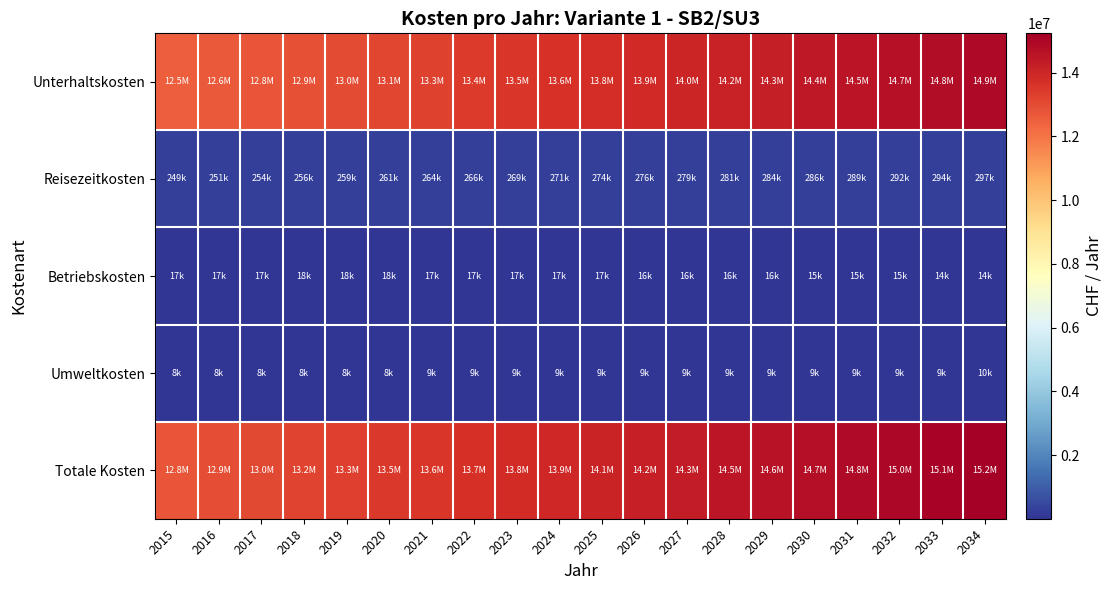

Reading left to right, what are all the values shown in this chart?

Unterhaltskosten: 2015=12509408.6	2016=12635608.1	2017=12761807.8	2018=12888007.6	2019=13014207.6	2020=13140407.7	2021=13266608.0	2022=13392808.4	2023=13519009.0	2024=13645209.8	2025=13771410.8	2026=13897612.0	2027=14023813.3	2028=14150014.9	2029=14276216.7	2030=14402418.6	2031=14528620.8	2032=14654823.2	2033=14781025.8	2034=14907228.7
Reisezeitkosten: 2015=248800.1	2016=251312.1	2017=253824.1	2018=256336.2	2019=258848.2	2020=261360.2	2021=263872.2	2022=266384.3	2023=268896.3	2024=271408.3	2025=273920.3	2026=276432.4	2027=278944.4	2028=281456.4	2029=283968.5	2030=286480.5	2031=288992.5	2032=291504.5	2033=294016.6	2034=296528.6
Betriebskosten: 2015=17149.2	2016=17314.2	2017=17477.5	2018=17638.3	2019=17785.8	2020=17595.3	2021=17397.8	2022=17193.3	2023=16981.8	2024=16763.4	2025=16538.0	2026=16305.6	2027=16066.2	2028=15819.8	2029=15566.4	2030=15306.1	2031=15038.8	2032=14764.4	2033=14483.1	2034=14194.9
Umweltkosten: 2015=8023.1	2016=8103.5	2017=8183.8	2018=8264.2	2019=8344.5	2020=8424.9	2021=8505.2	2022=8585.6	2023=8666.0	2024=8746.3	2025=8826.7	2026=8907.0	2027=8987.4	2028=9067.7	2029=9148.1	2030=9228.4	2031=9308.8	2032=9389.1	2033=9469.5	2034=9549.8
Totale Kosten: 2015=12787381.1	2016=12916337.9	2017=13045293.2	2018=13174246.2	2019=13303186.0	2020=13499788.0	2021=13560383.2	2022=13688971.6	2023=13817553.1	2024=13946127.8	2025=14074695.8	2026=14203256.9	2027=14331811.3	2028=14460358.8	2029=14588899.6	2030=14717433.6	2031=14845960.9	2032=14974481.3	2033=15102995.0	2034=15231502.0